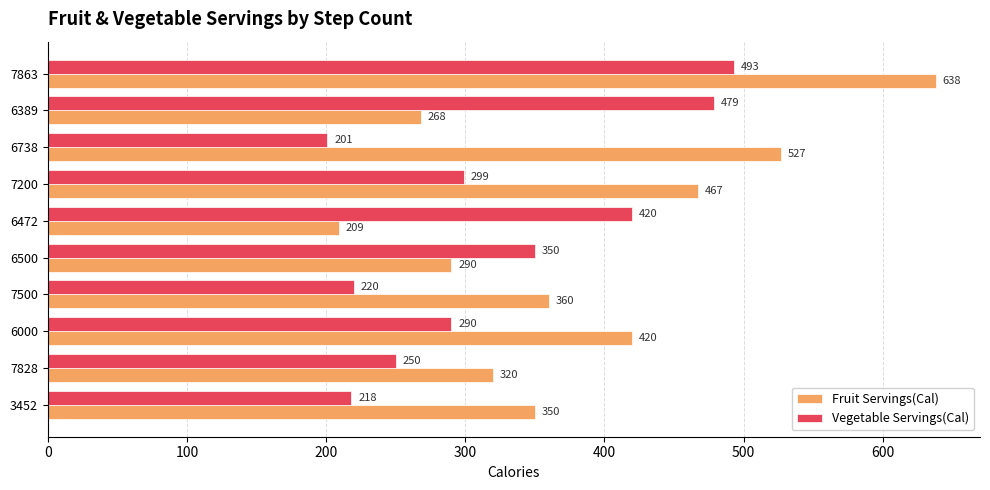

What is the total value across all series at 6500?

640